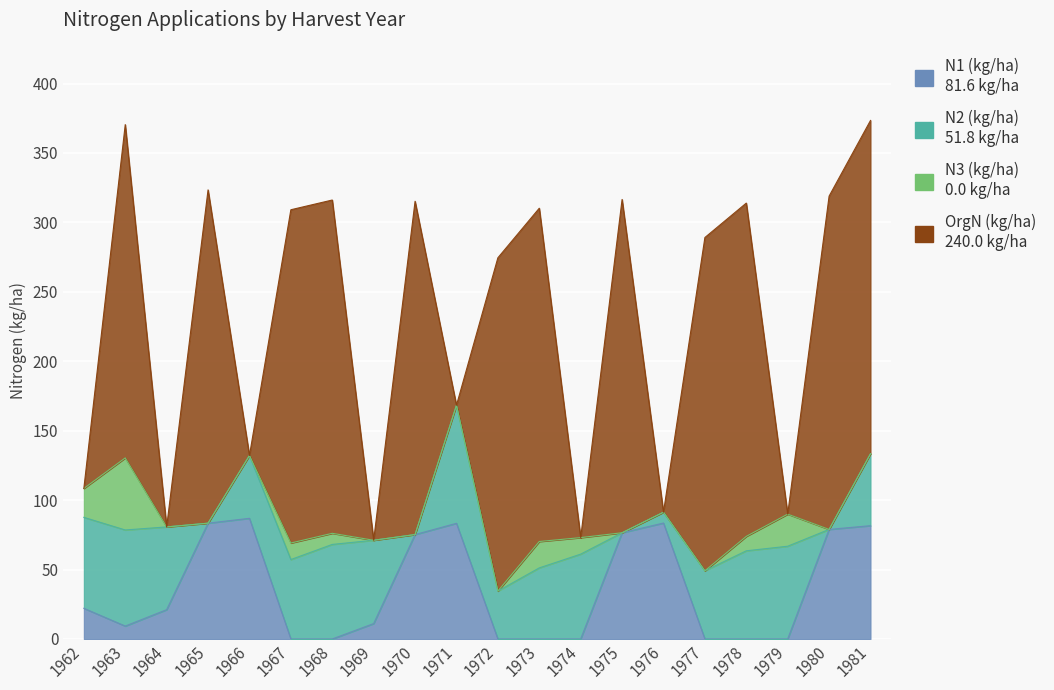

At which category is the sum across all series the highest?

1981